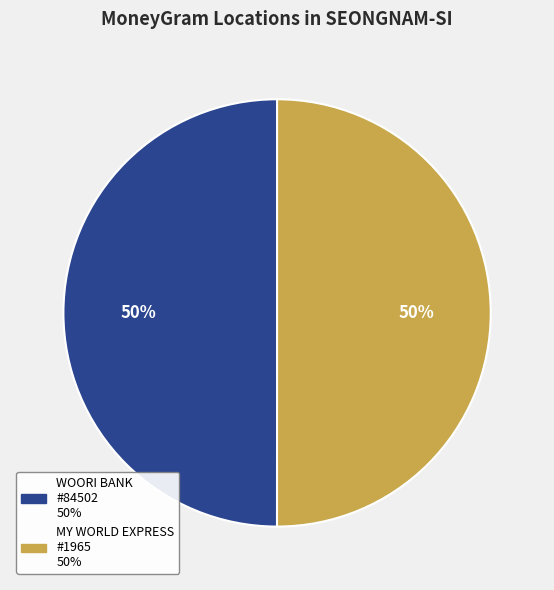

To the nearest percent, what is the average slice percentage?

50%